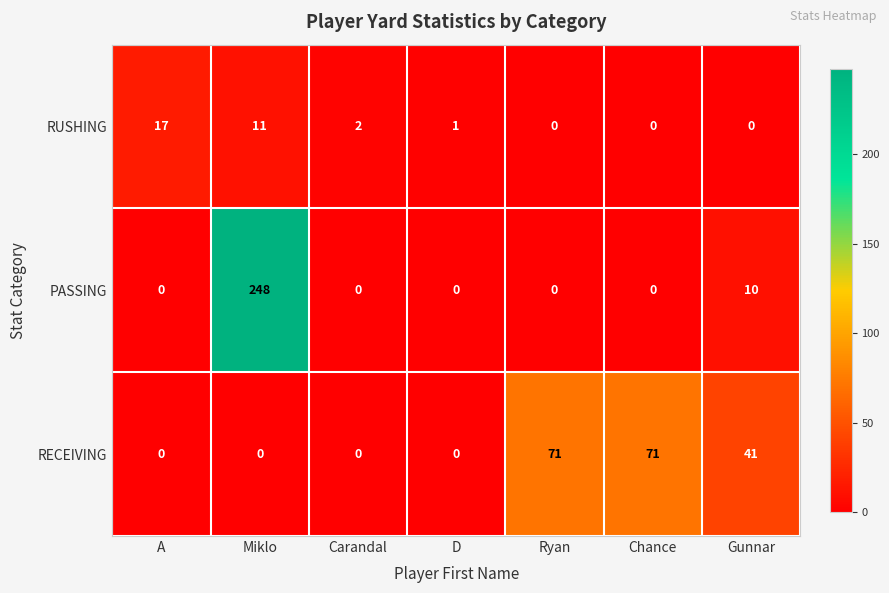

The value of RUSHING at D is 1. True or false?

True